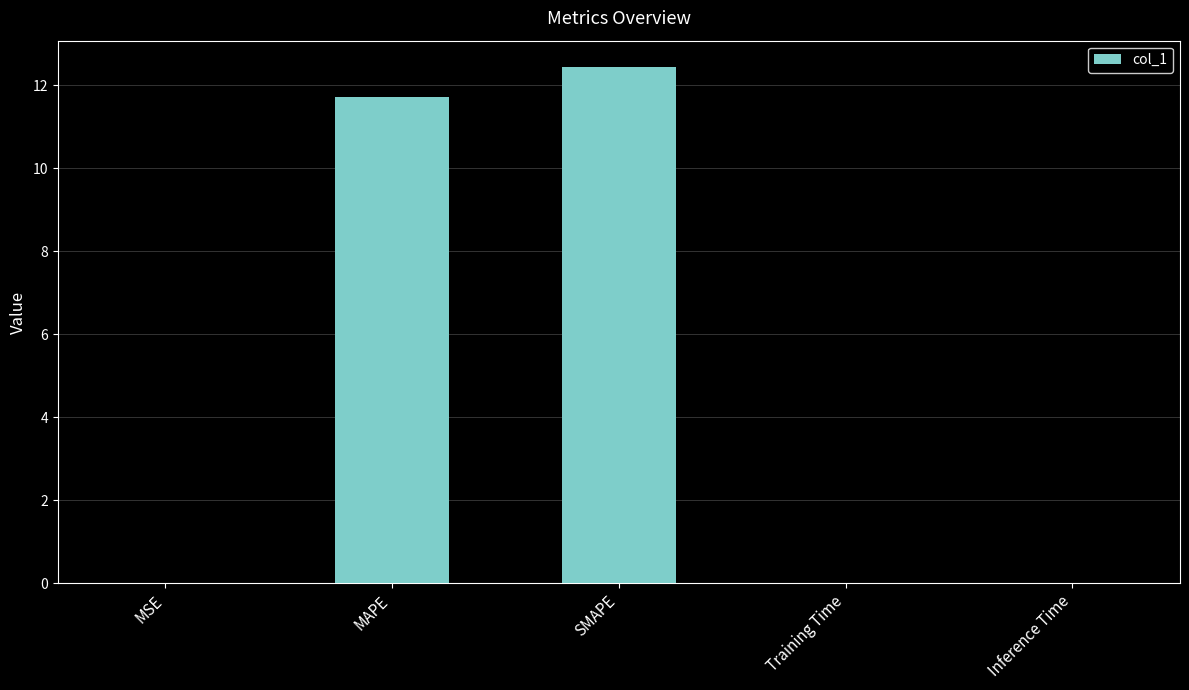

The chart shows a value of 0.0 at Training Time. True or false?

True